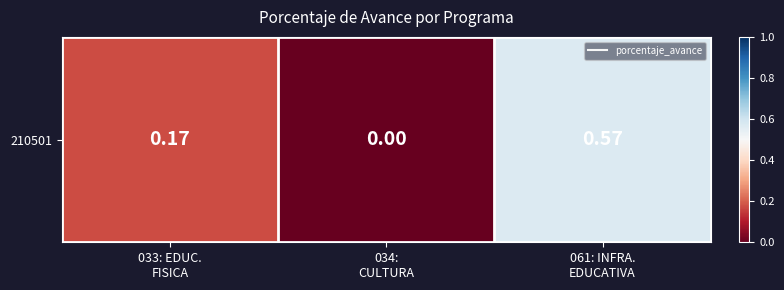

At which category does the chart reach its peak across all series?

061: INFRA.
EDUCATIVA